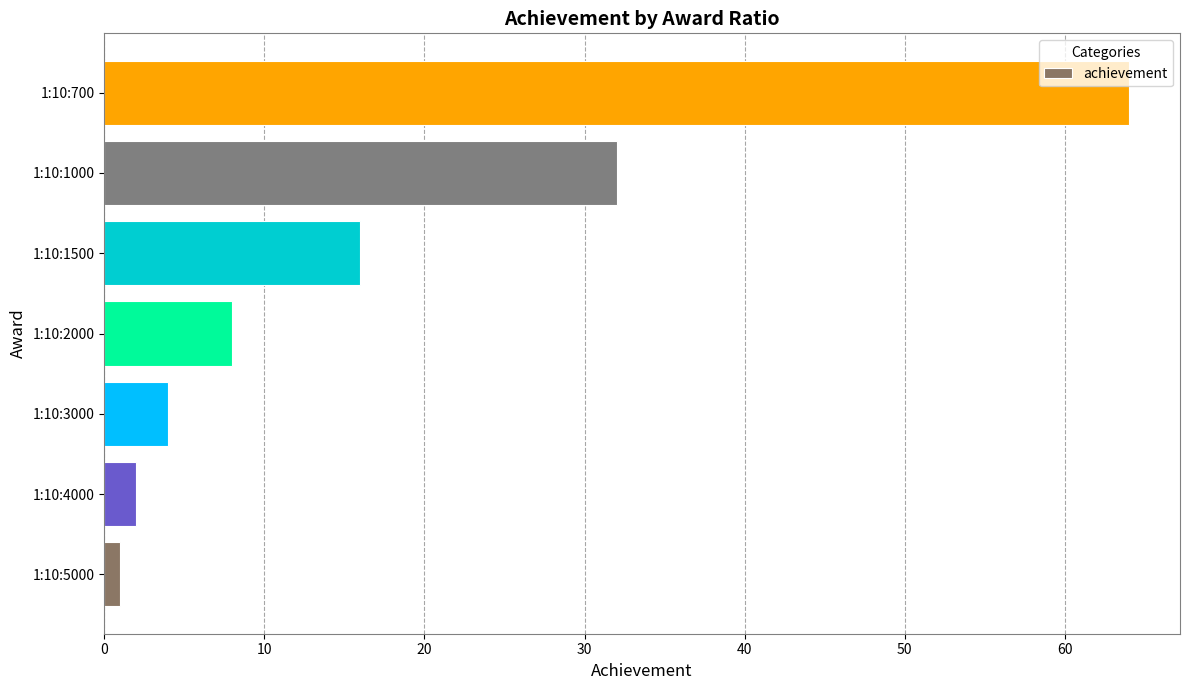

Rank the categories by value from lowest to highest.

1:10:5000, 1:10:4000, 1:10:3000, 1:10:2000, 1:10:1500, 1:10:1000, 1:10:700